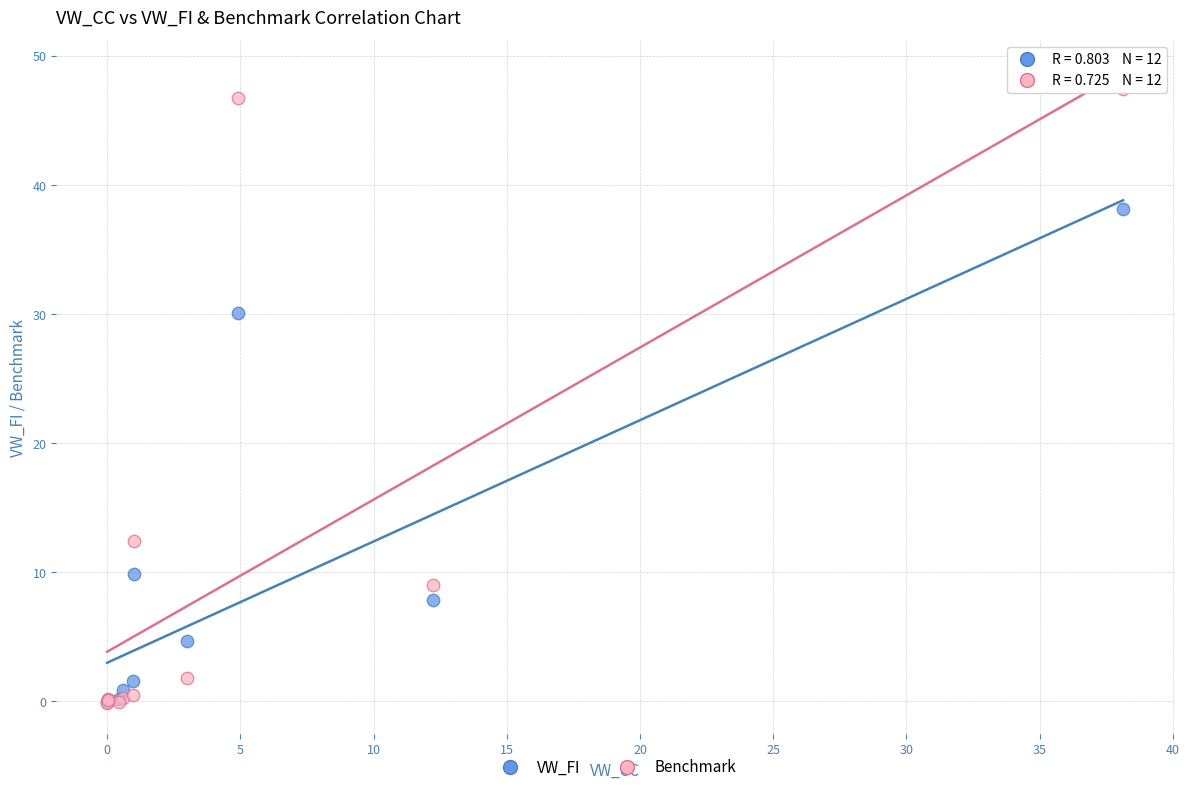

What are all the series names shown in the legend?

VW_FI, Benchmark